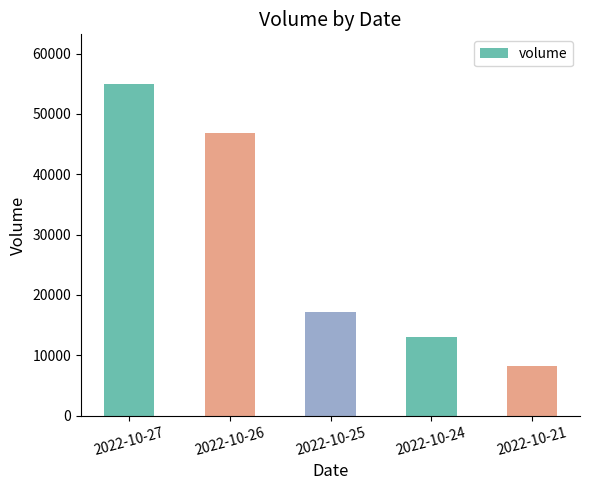

Which category has the lowest value across all series?

2022-10-21